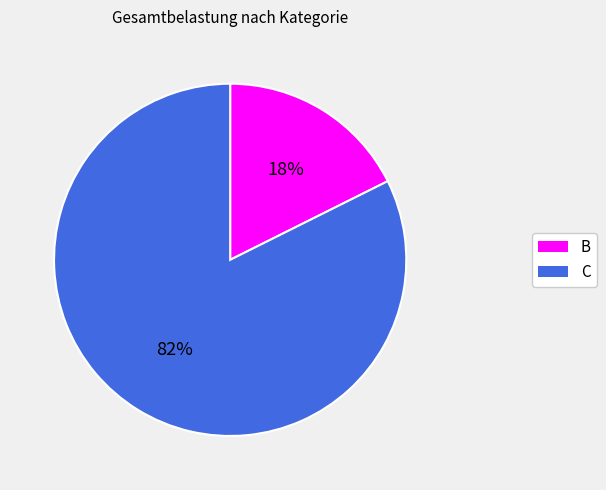

What is the ratio of the value at B to the value at C?

0.2